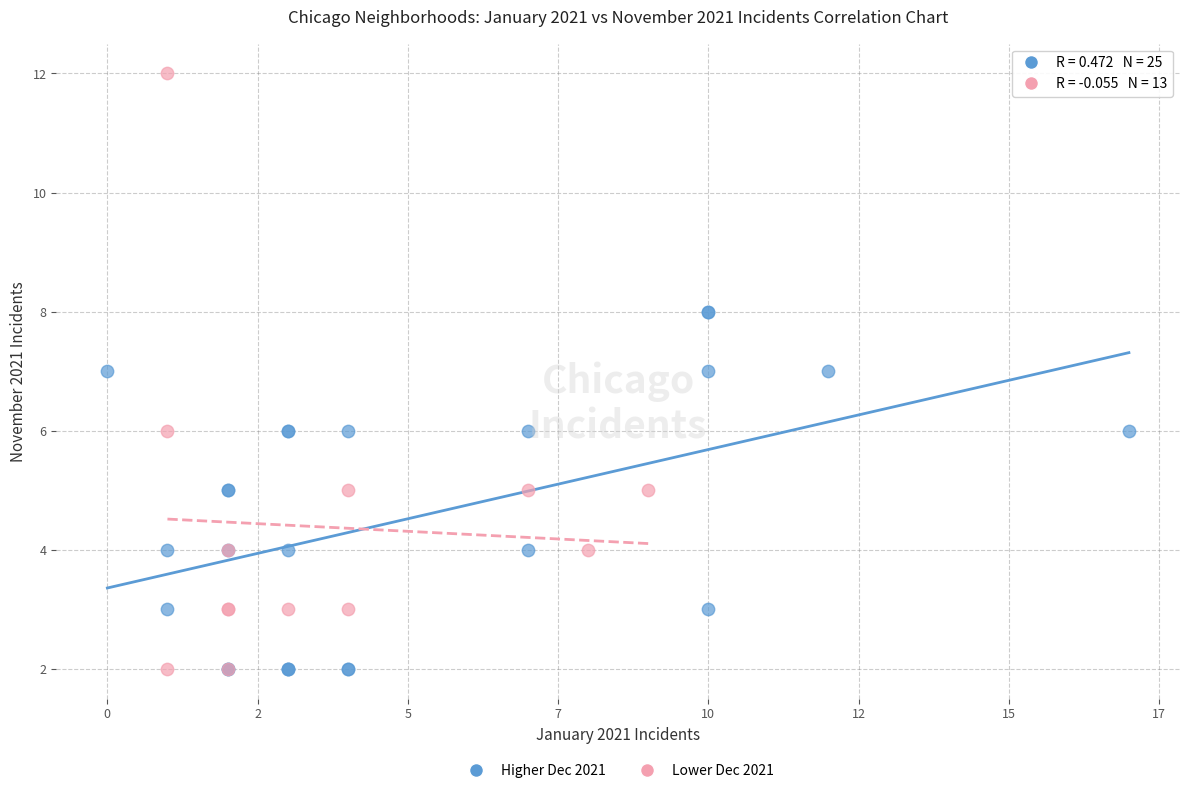

Which series has the largest Y range (max minus min)?

Lower Dec 2021